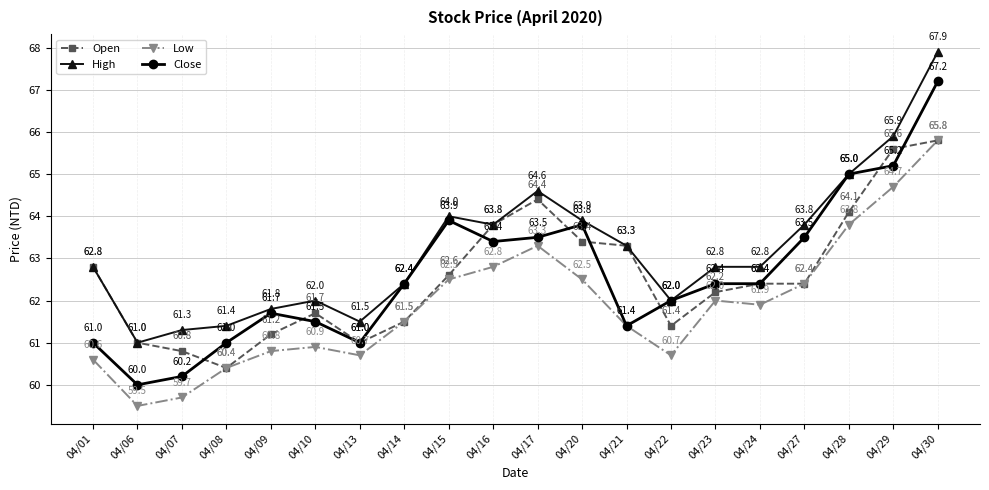

What is the minimum value shown in the chart?

59.5